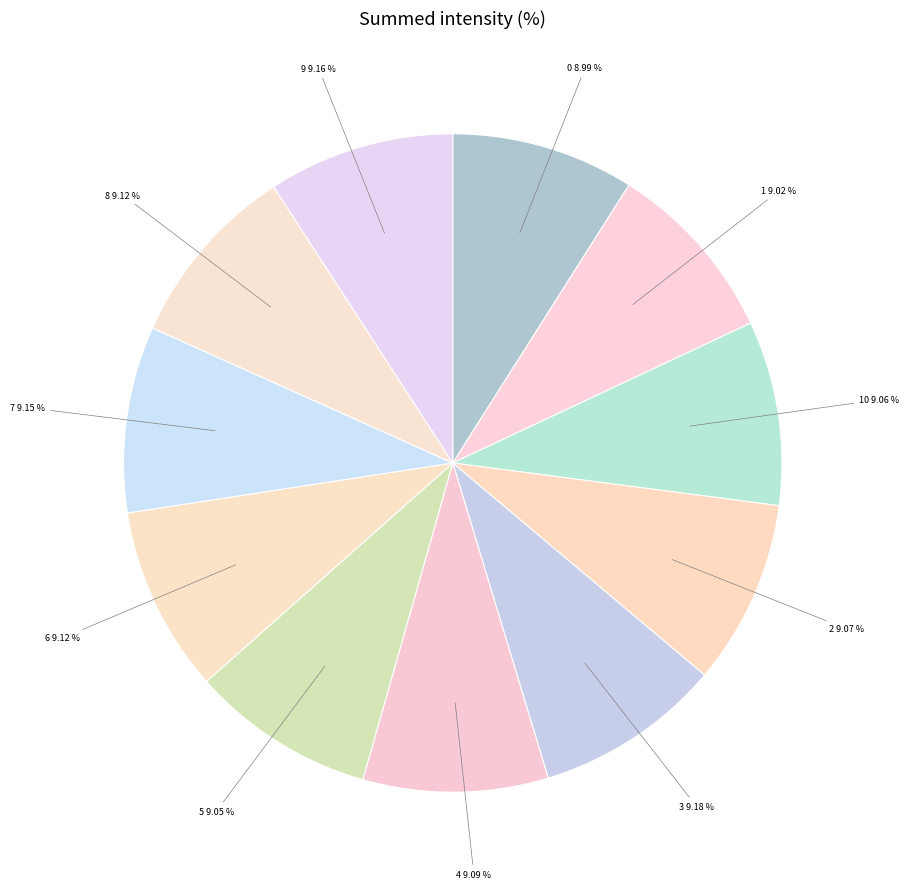

How many slices are in this pie chart?

11